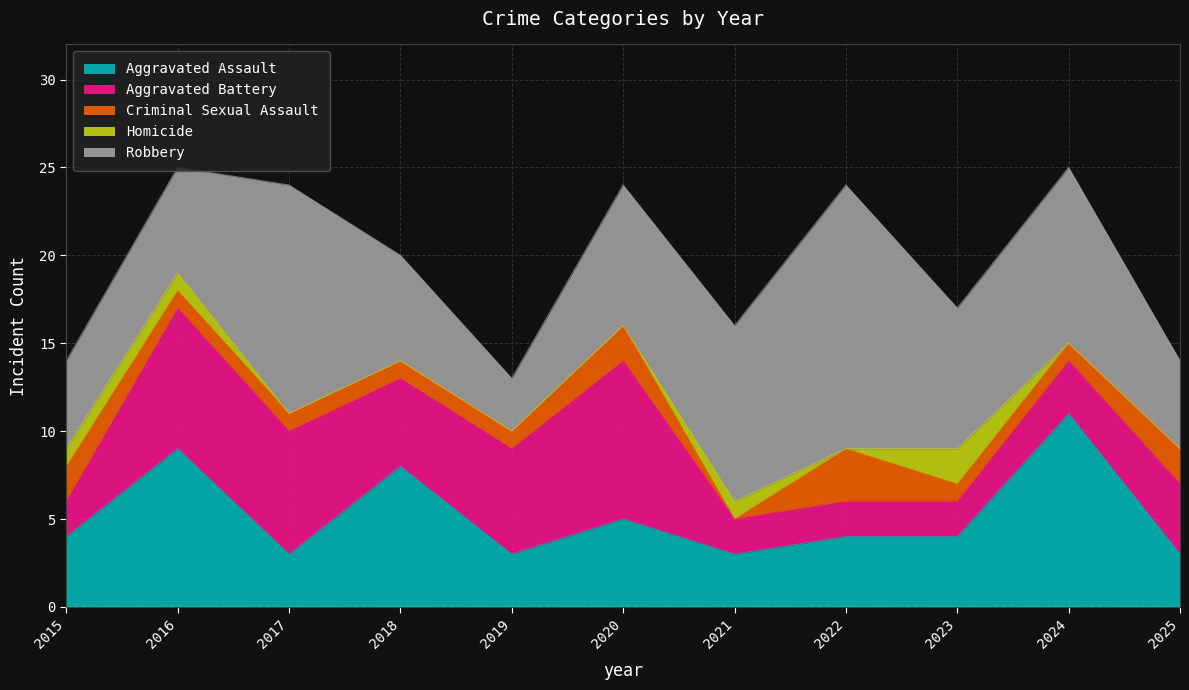

Is the value of Robbery at 2018 greater than the value of Criminal Sexual Assault at 2020?

Yes